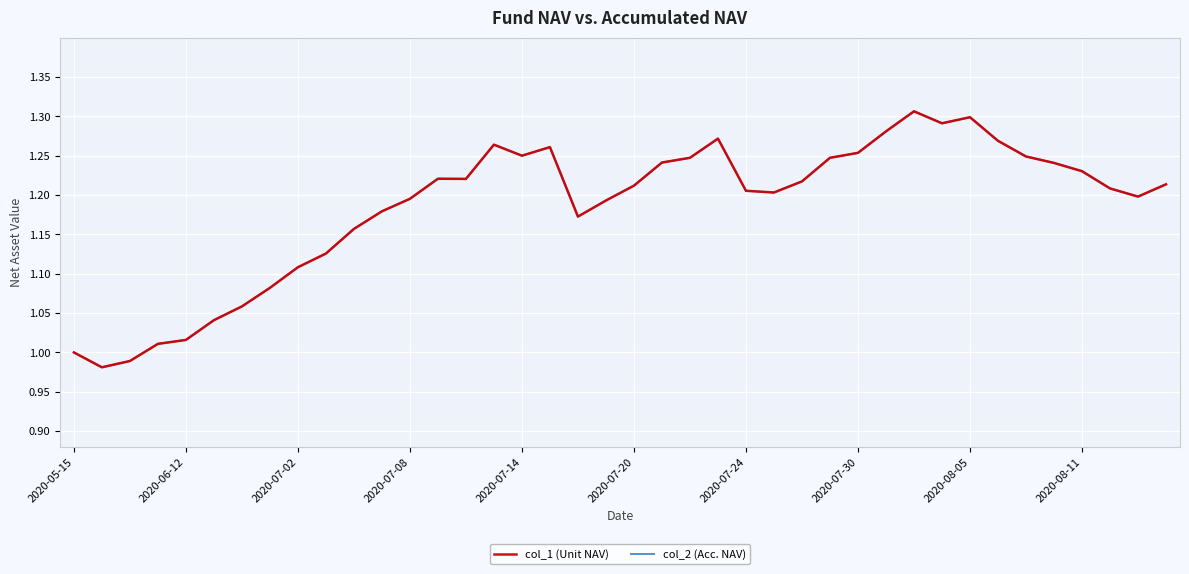

What is the smallest value displayed?

1.0